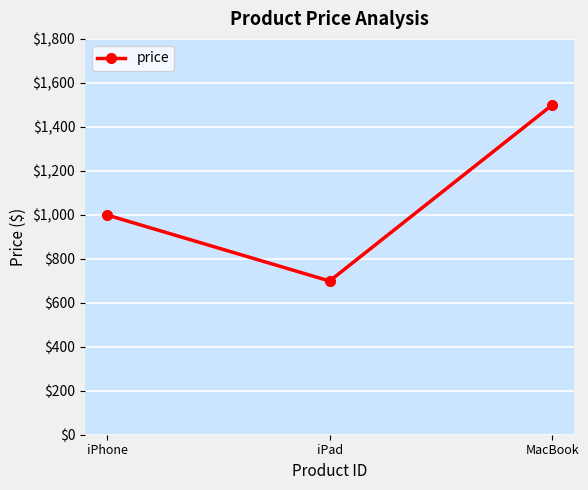

What is the label of the 3rd point from the left?

MacBook